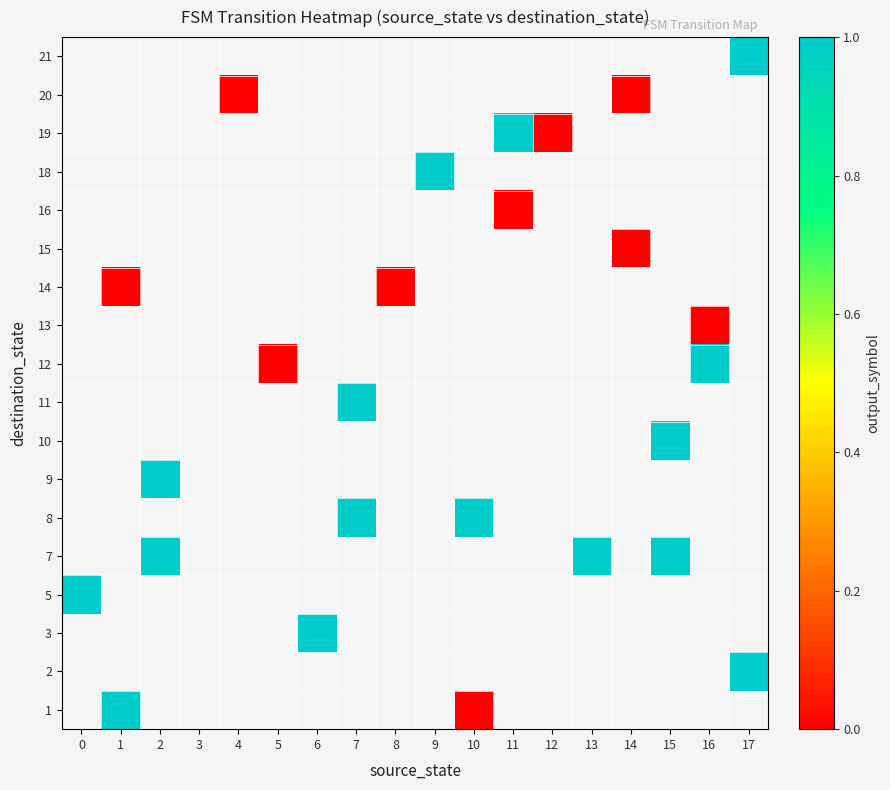

List the labels in order of 19 value, largest first.

0, 1, 2, 3, 4, 5, 6, 7, 8, 9, 10, 11, 12, 13, 14, 15, 16, 17